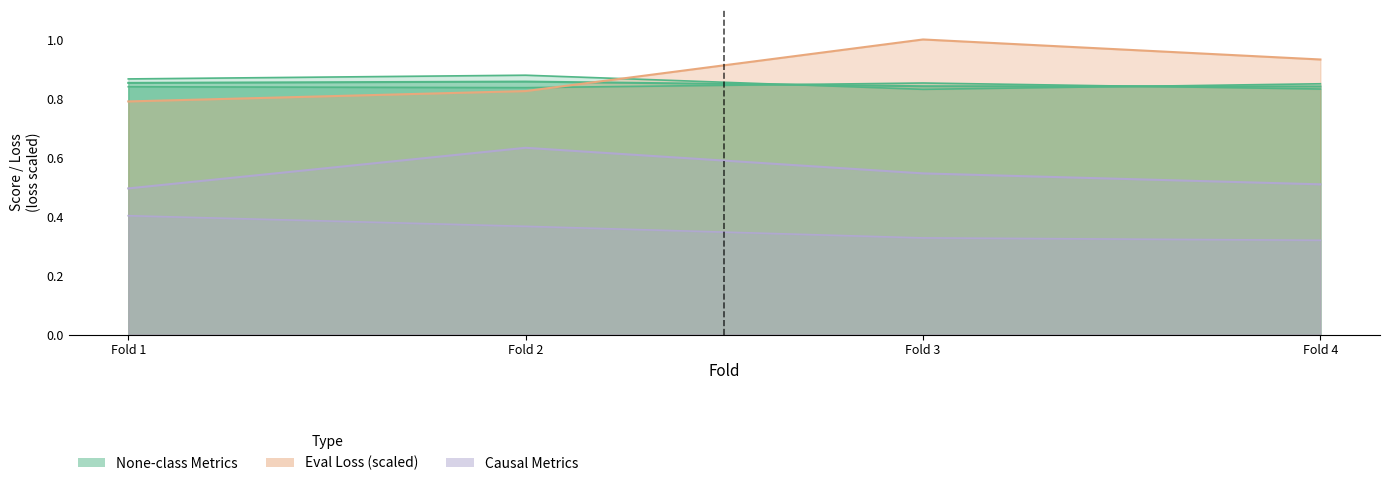

Reading left to right, list all the values displayed in this chart.

eval_loss: Fold 1=0.8	Fold 2=0.8	Fold 3=1.0	Fold 4=0.9
eval_none__precision: Fold 1=0.8	Fold 2=0.8	Fold 3=0.9	Fold 4=0.8
eval_none__recall: Fold 1=0.9	Fold 2=0.9	Fold 3=0.8	Fold 4=0.8
eval_none__f1-score: Fold 1=0.9	Fold 2=0.9	Fold 3=0.8	Fold 4=0.8
eval_causal__precision: Fold 1=0.4	Fold 2=0.4	Fold 3=0.3	Fold 4=0.3
eval_causal__recall: Fold 1=0.5	Fold 2=0.6	Fold 3=0.5	Fold 4=0.5